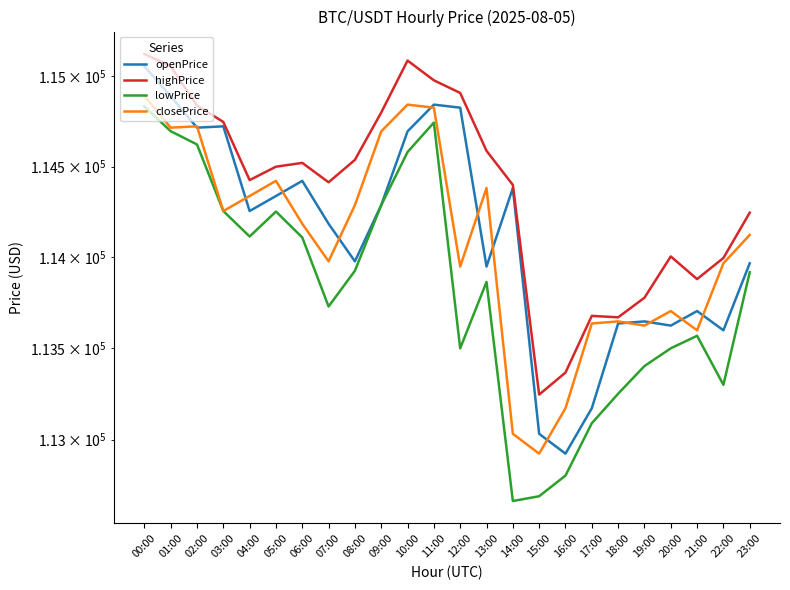

True or false: lowPrice has more than 0 interior local peaks.

True